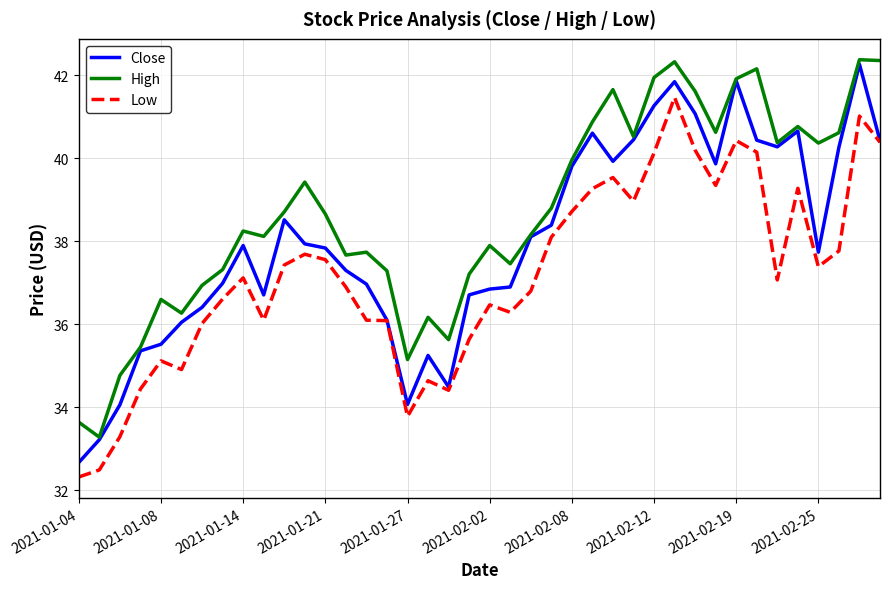

Which series has the largest total across all categories?

High